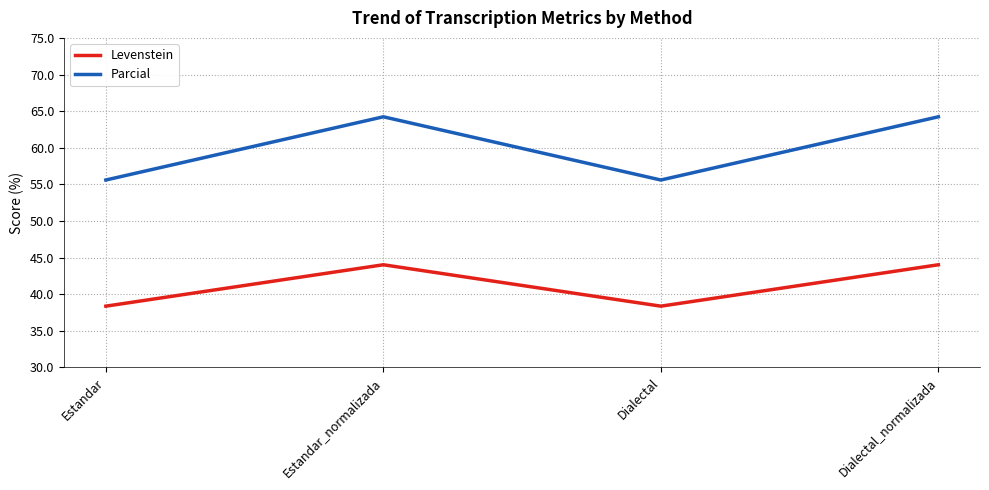

What is the difference between the highest and lowest values at Dialectal_normalizada?

20.2